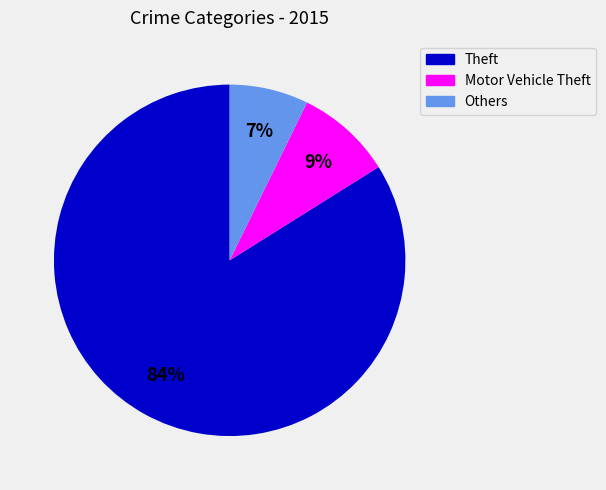

To the nearest percent, what is the average slice percentage?

33%